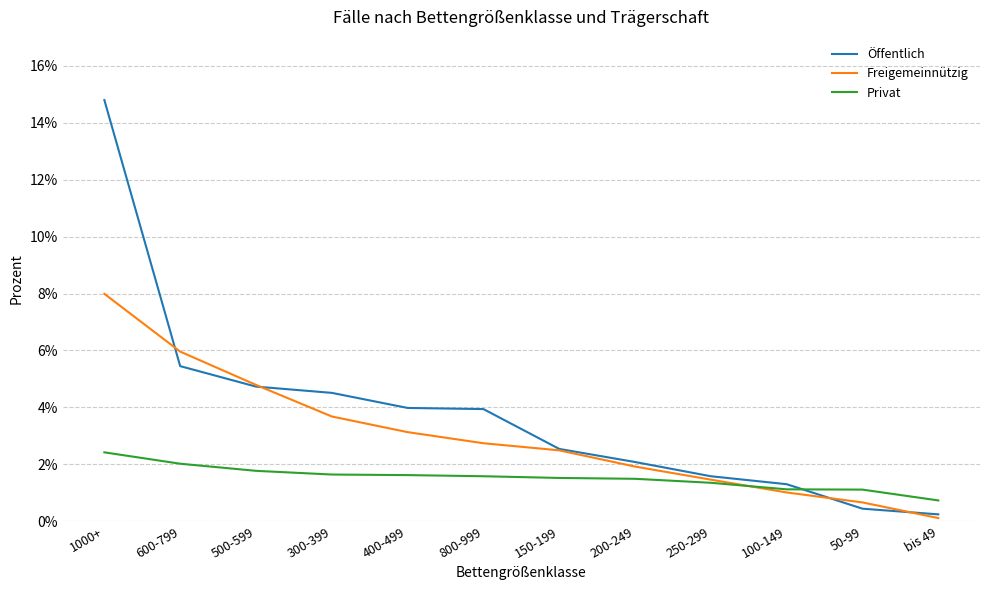

What are all the series names shown in the legend?

Öffentlich, Freigemeinnützig, Privat